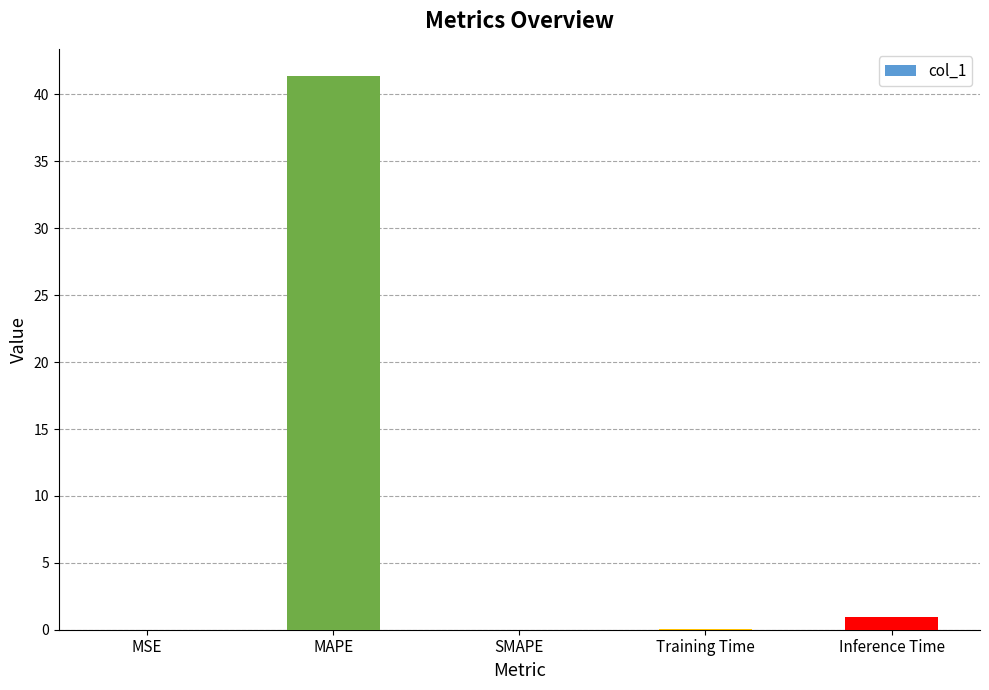

Between MSE and Inference Time, which is larger?

Inference Time